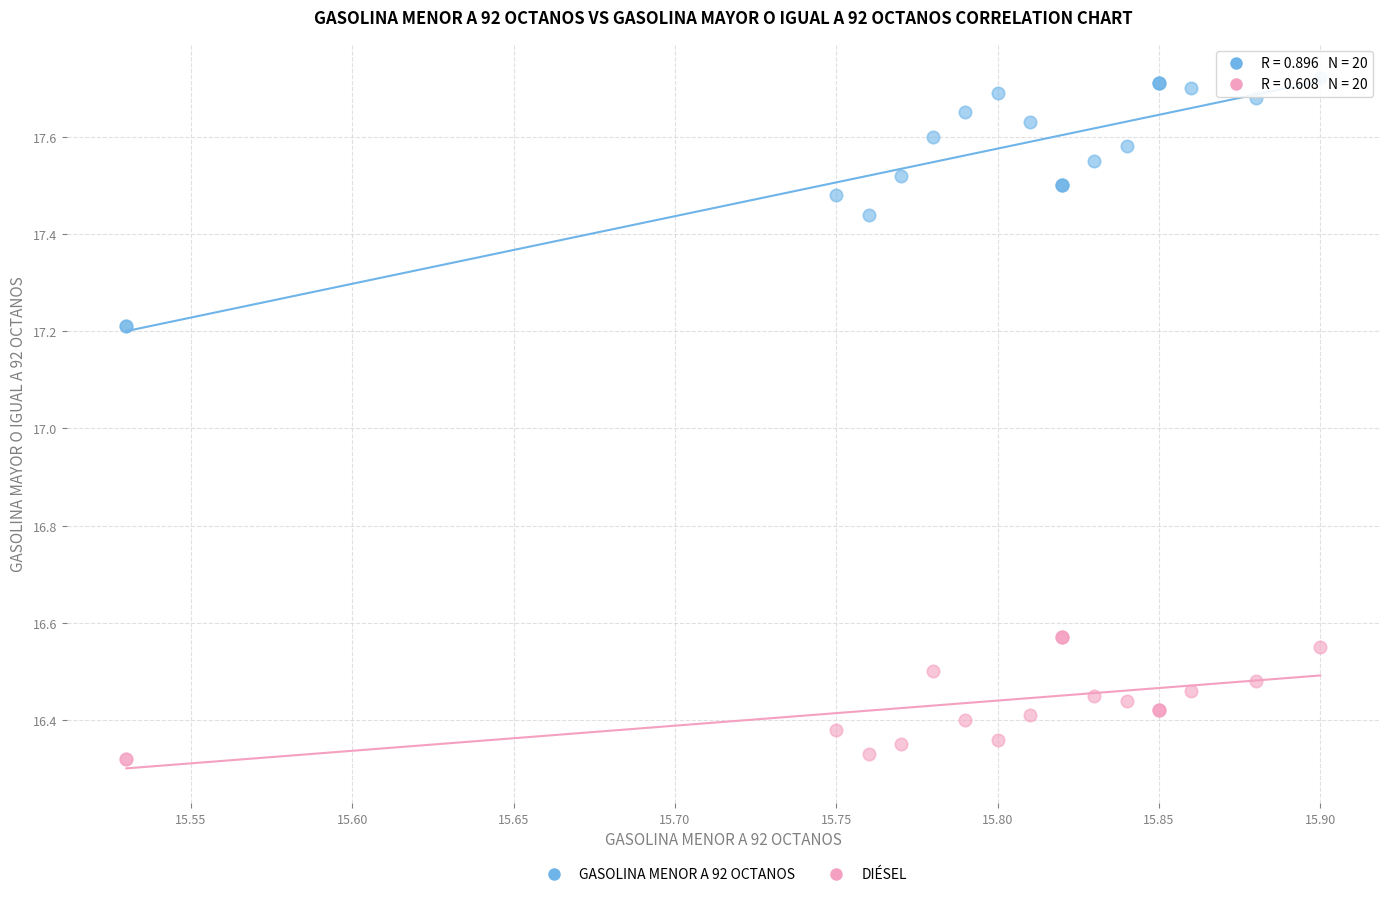

Which series reaches the maximum Y coordinate?

GASOLINA MENOR A 92 OCTANOS